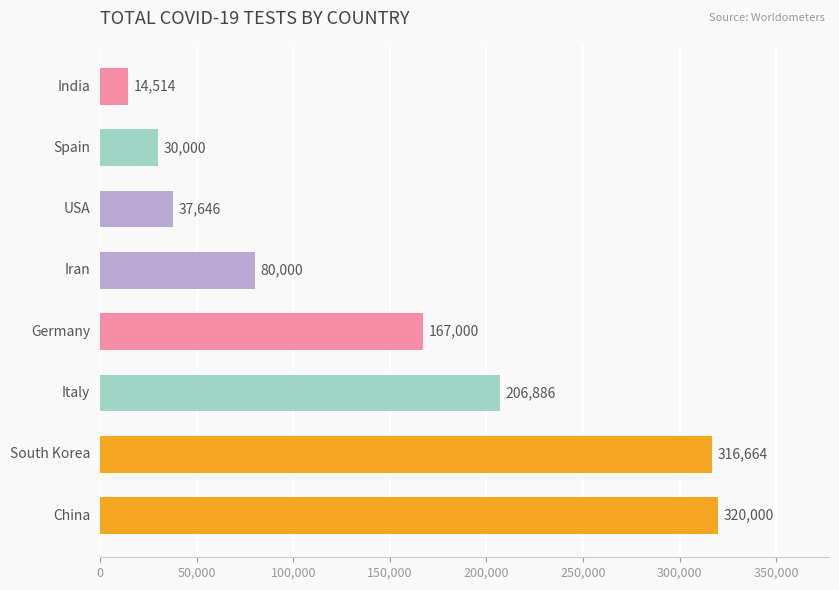

What is the difference between the second highest and minimum values?

302150